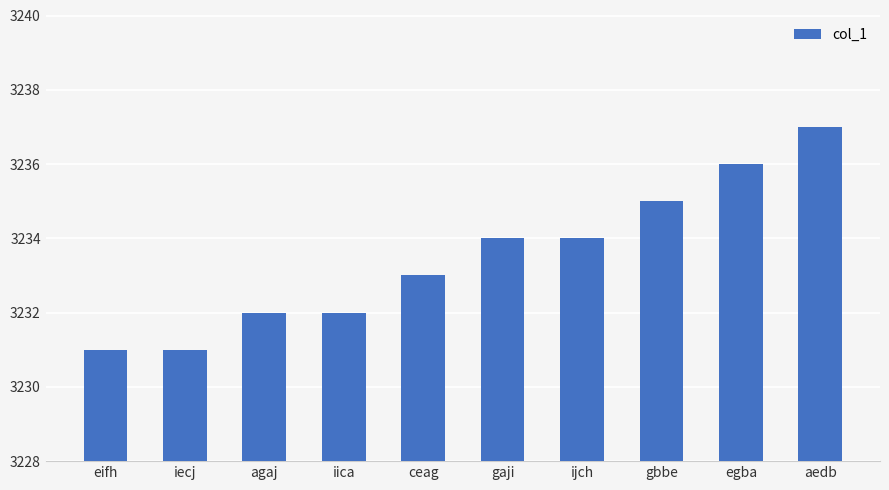

What is the label of the 3rd bar from the right?

gbbe